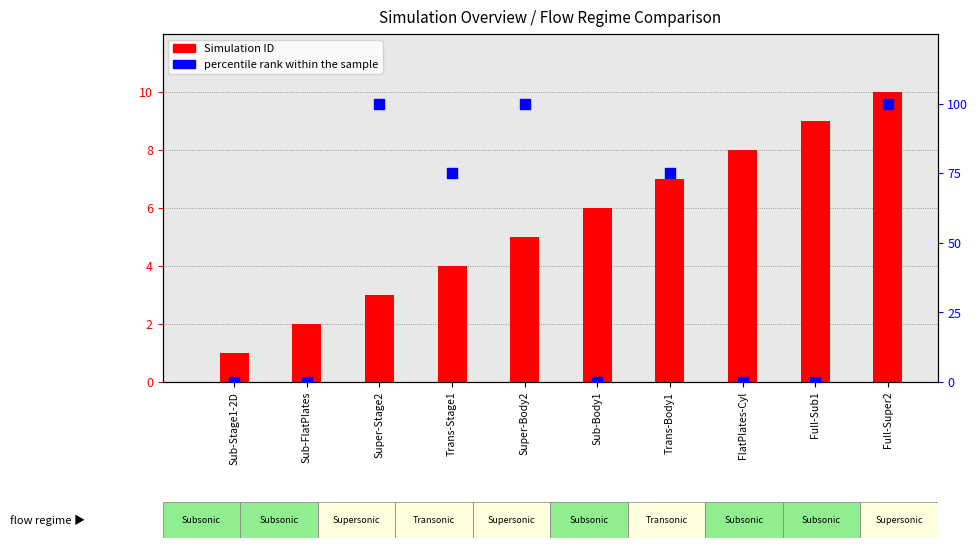

Is the value of percentile rank within the sample at FlatPlates-Cyl greater than the value of Simulation ID at Sub-Body1?

No